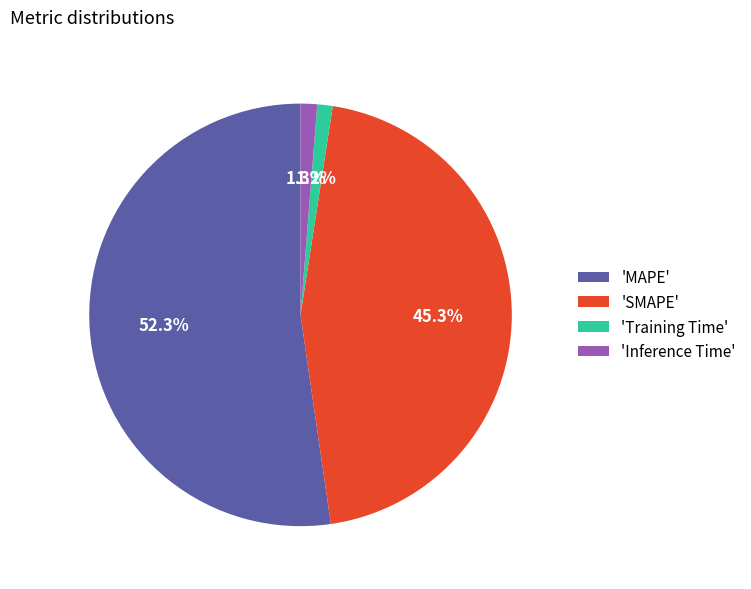

Which slice is the largest?

'MAPE'